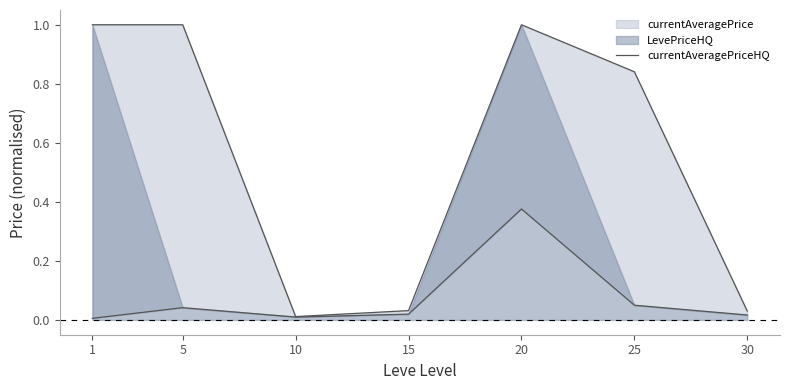

How many points are higher than both their immediate neighbors (excluding endpoints)?

1